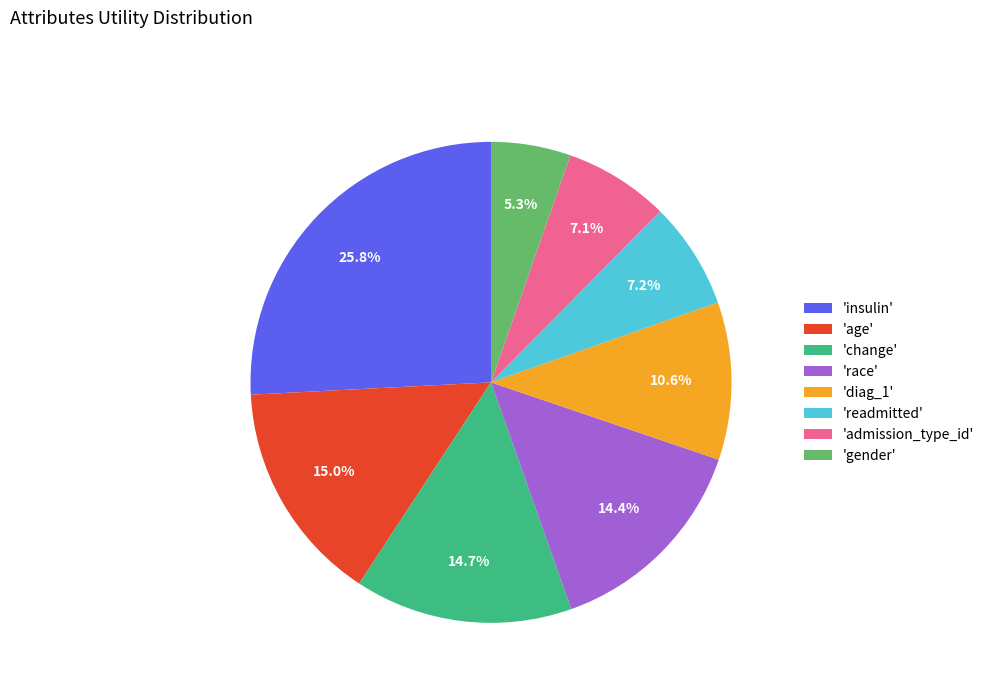

Approximately how many times larger is the value at 'age' compared to 'insulin'?

0.6